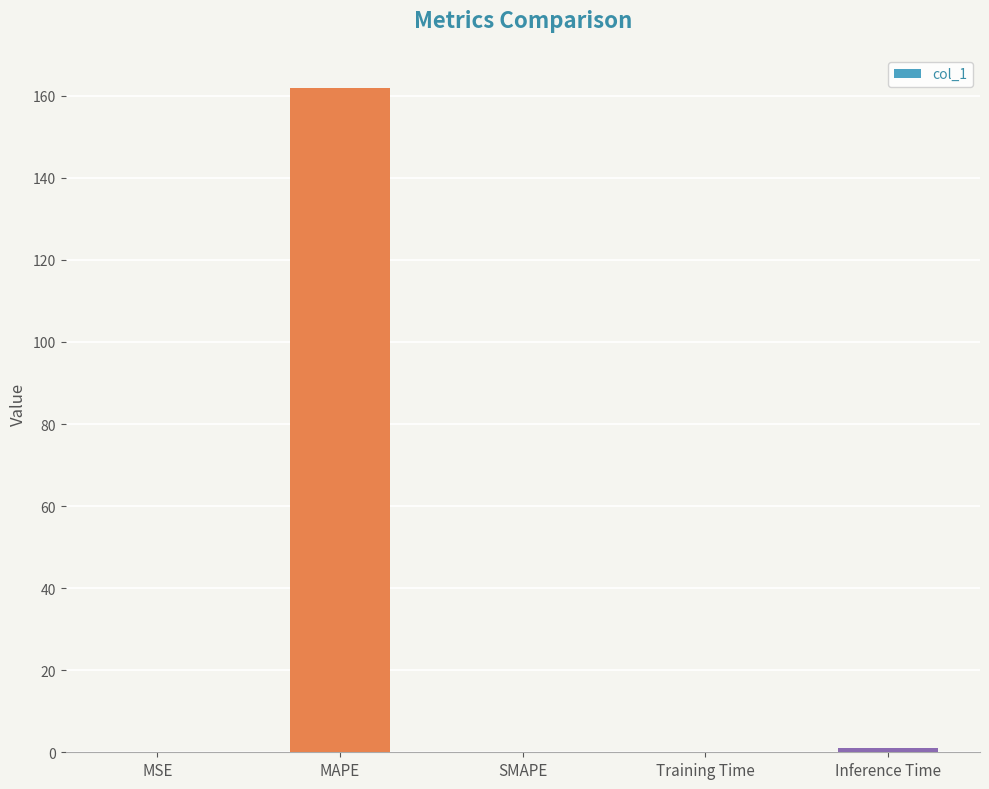

The chart shows a value of 95.5 at MAPE. True or false?

False